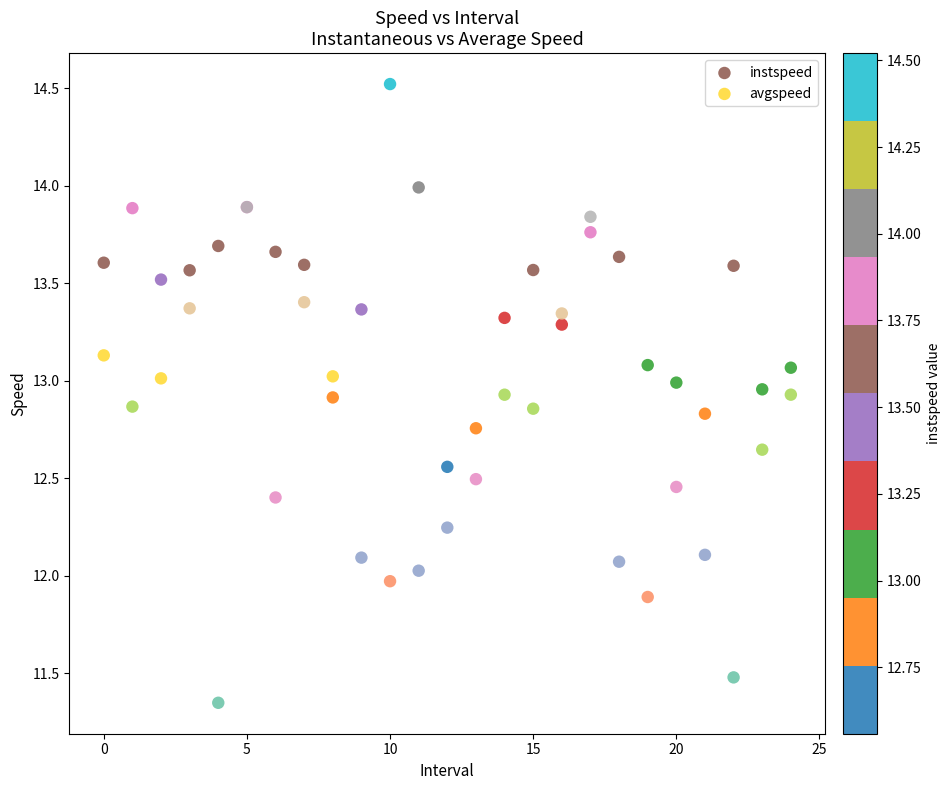

Which series reaches the maximum Y coordinate?

instspeed